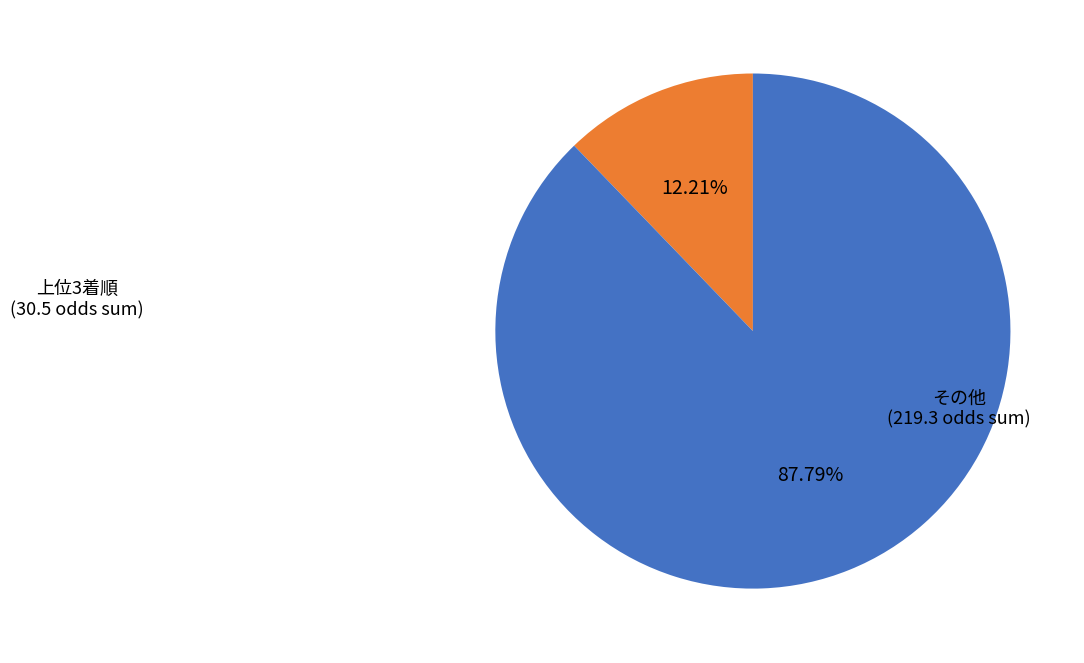

Is the sum of 上位3着順 and その他 greater than half?

Yes